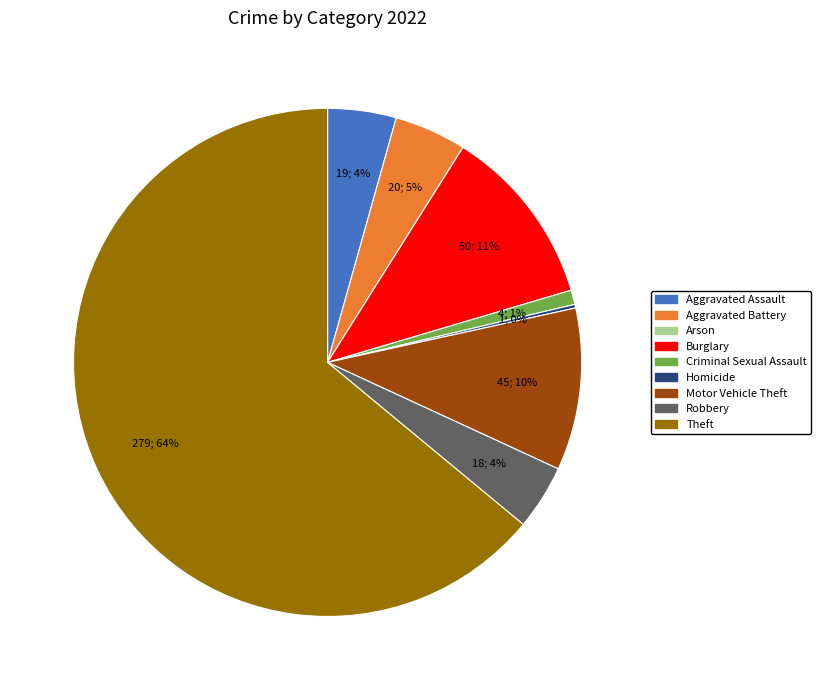

Which has a higher value, Theft or Aggravated Battery?

Theft